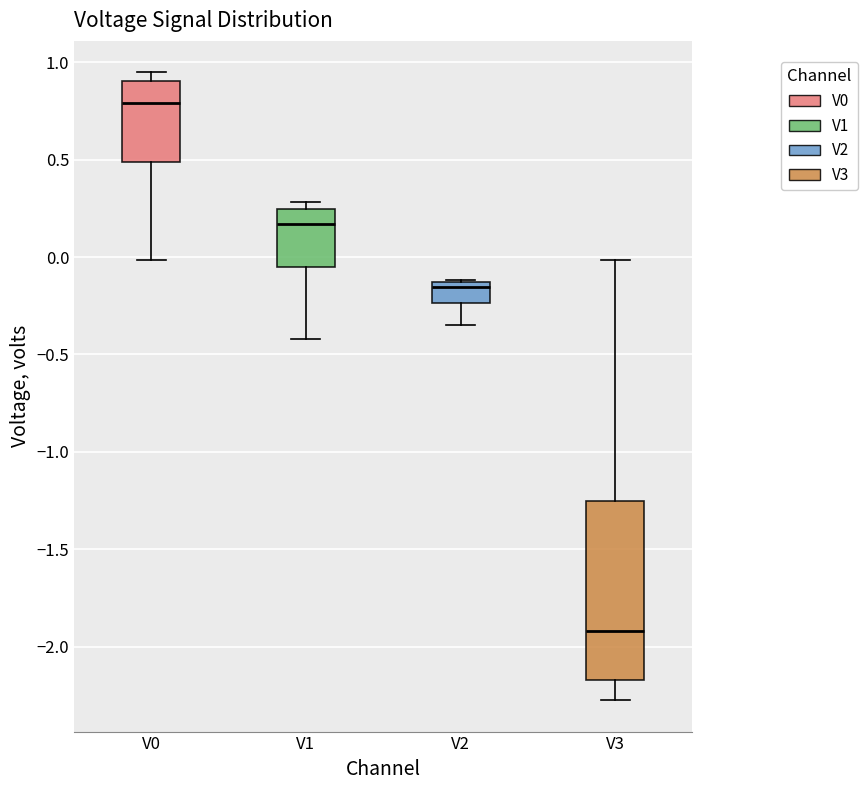

Reading left to right, read every box against the y-axis: the position of its median line, the range the box covers, and the ends of its whiskers. The values are not printed on the chart, so give them approximately, as read against the axis.

V0: median 0.80, box 0.50 to 0.90, whiskers 0.00 to 0.95
V1: median 0.15, box -0.05 to 0.25, whiskers -0.40 to 0.30
V2: median -0.15 (just below the box's upper edge), box -0.25 to -0.15, whiskers -0.35 to -0.10
V3: median -1.90, box -2.15 to -1.25, whiskers -2.25 to 0.00